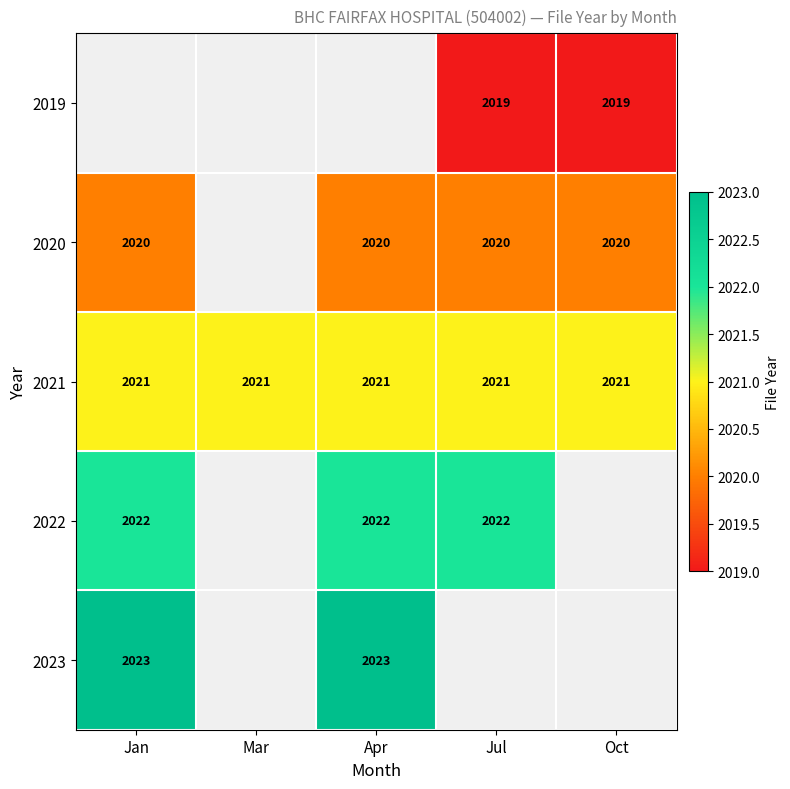

The 2023 series shows 1400 at Apr. True or false?

False